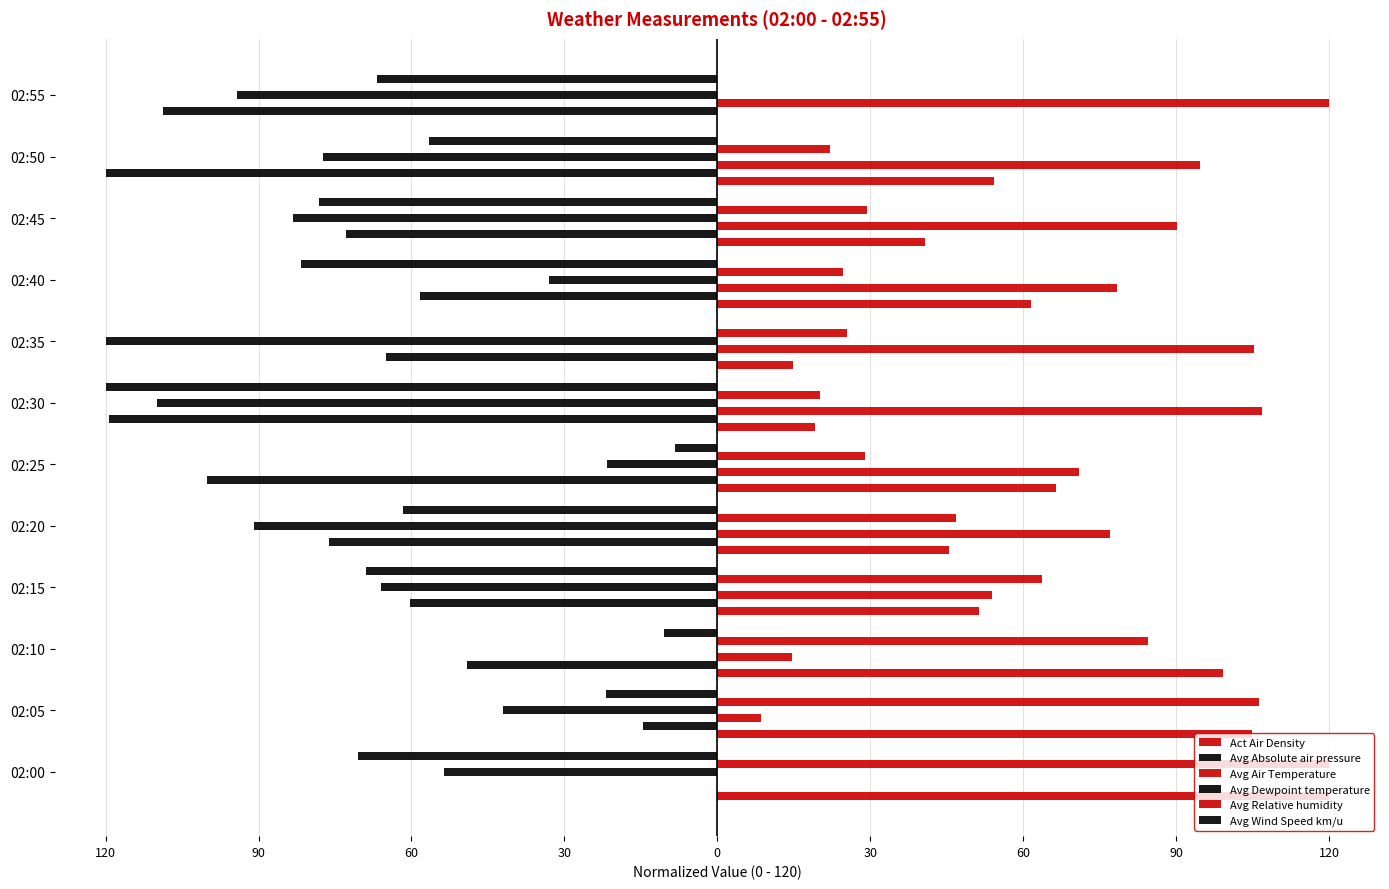

What is the difference between the maximum and second lowest values in the Avg Air Temperature series?

111.5